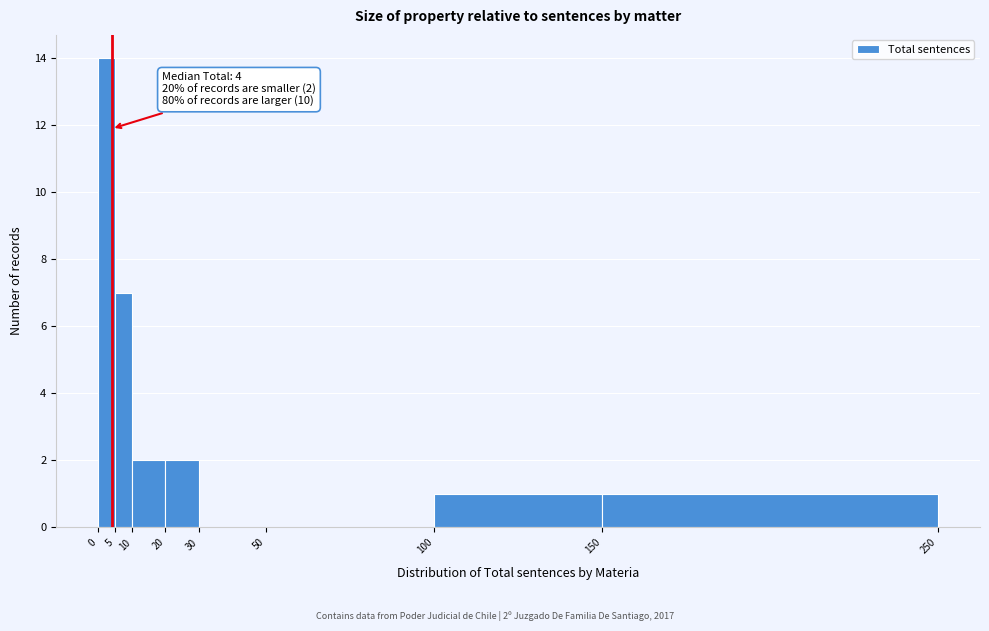

Which range on the x-axis has the tallest bar?

0 to 5